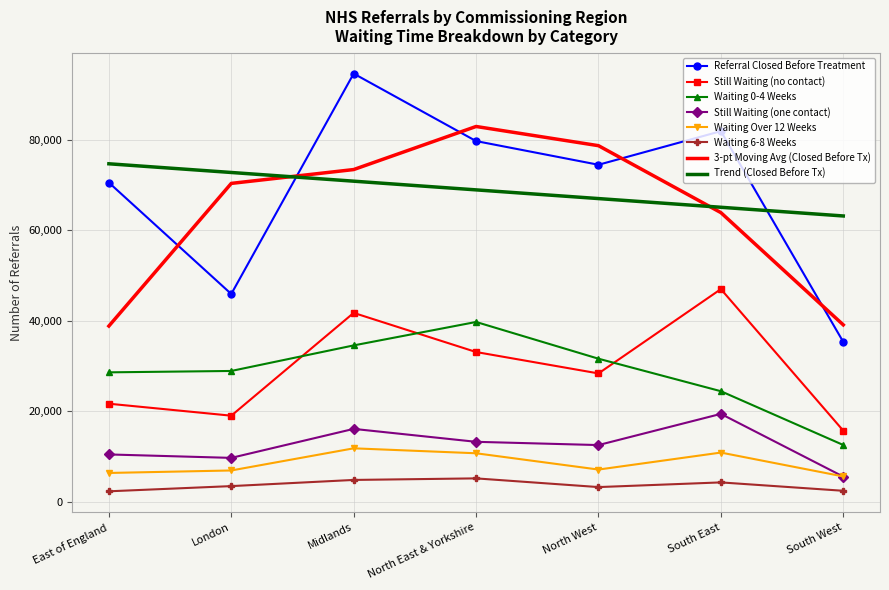

True or false: Referral Closed Before Treatment and Waiting 6-8 Weeks intersect in this chart.

False